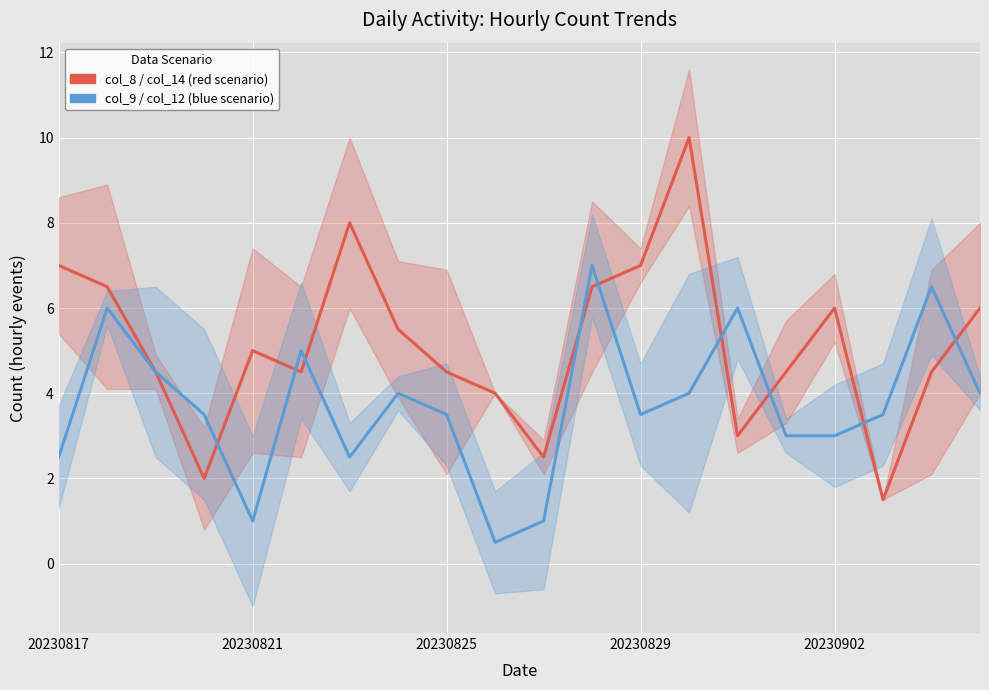

True or false: col_8 / col_14 (red scenario) and col_9 / col_12 (blue scenario) cross at least once.

True